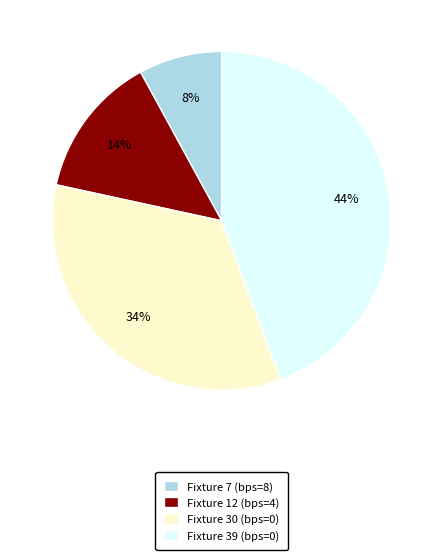

To the nearest percent, what is the average slice percentage?

25%